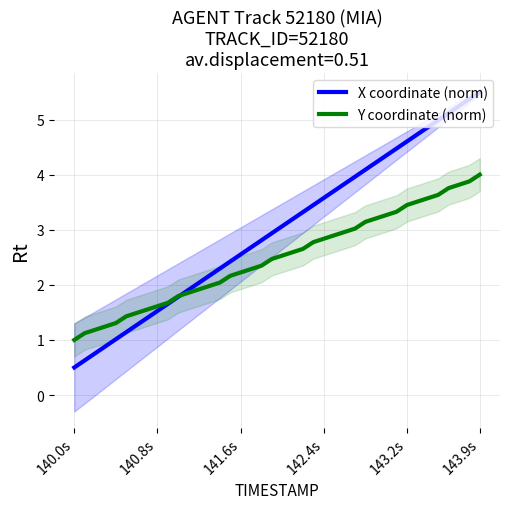

What is the maximum value shown in the chart?

5.5